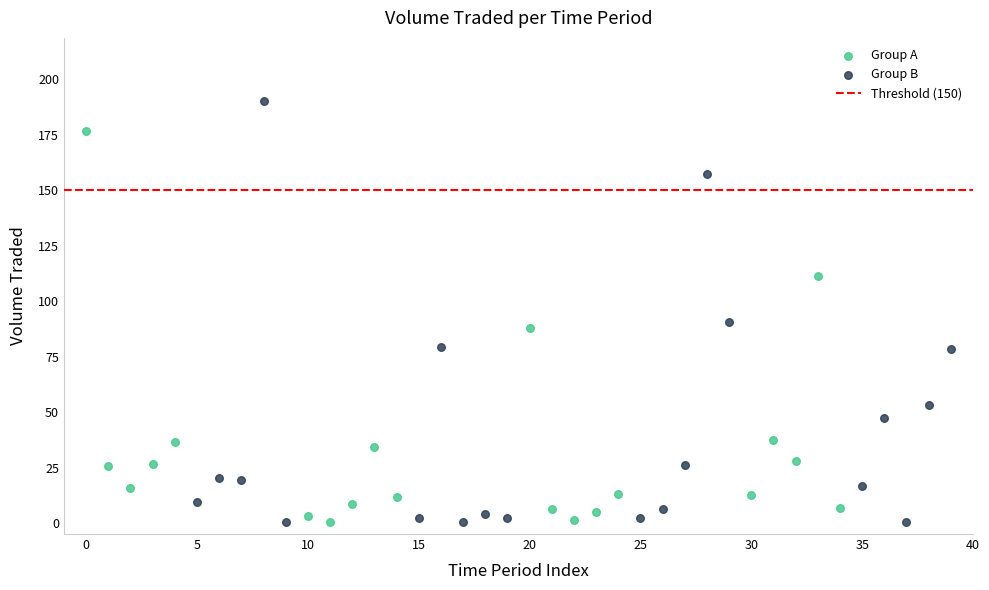

Which series has the widest spread of Y values?

Group B